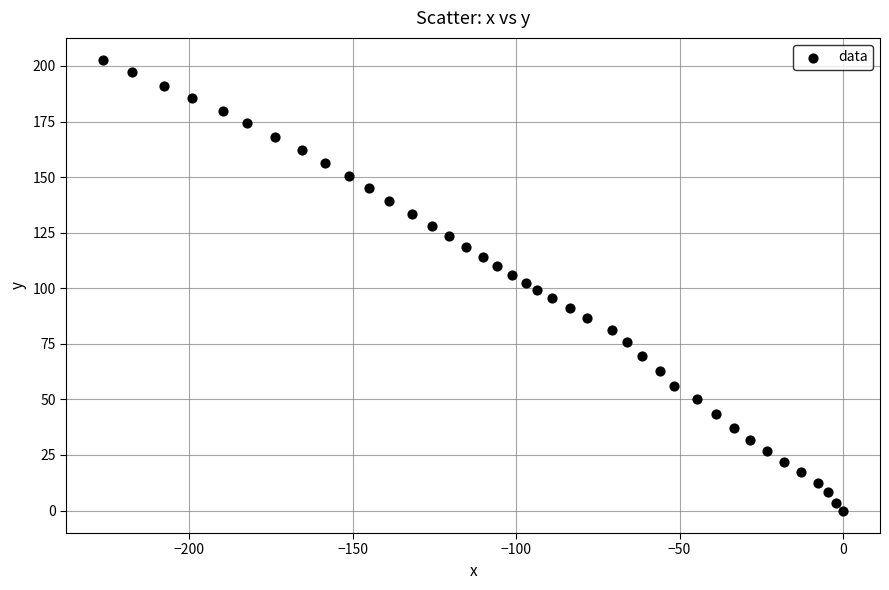

What is the range of X values (max minus min)?

226.3